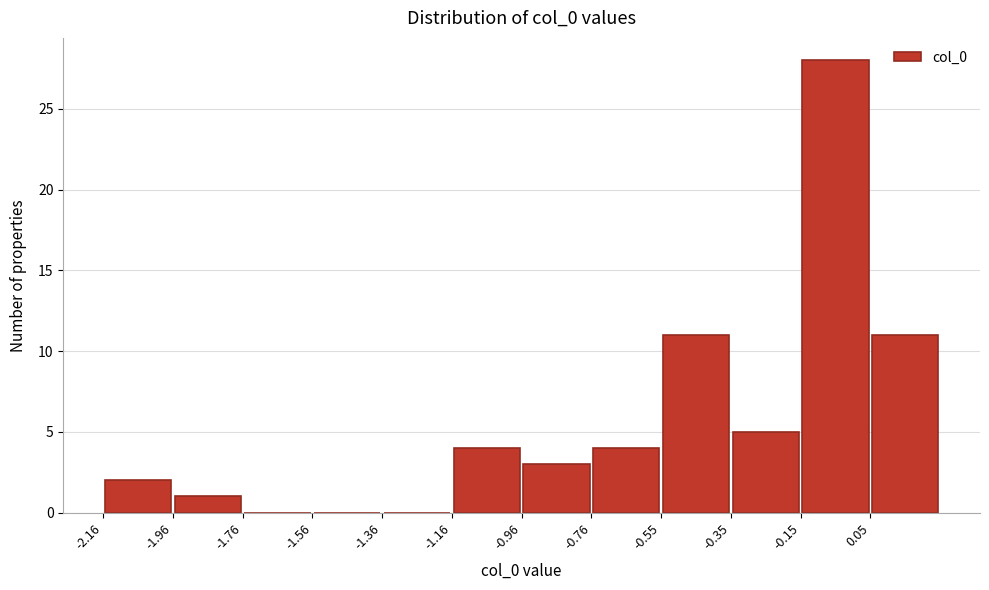

Reading left to right, list every bar in this chart as the range it spans on the x-axis followed by its height. Neither the bar edges nor the heights are printed on the chart, so give them approximately, as read against the axes.

-2.15 to -1.95: 2
-1.95 to -1.75: 1
-1.75 to -1.55: 0
-1.55 to -1.35: 0
-1.35 to -1.15: 0
-1.15 to -0.95: 4
-0.95 to -0.75: 3
-0.75 to -0.55: 4
-0.55 to -0.35: 11
-0.35 to -0.15: 5
-0.15 to 0.05: 28
0.05 to 0.25: 11